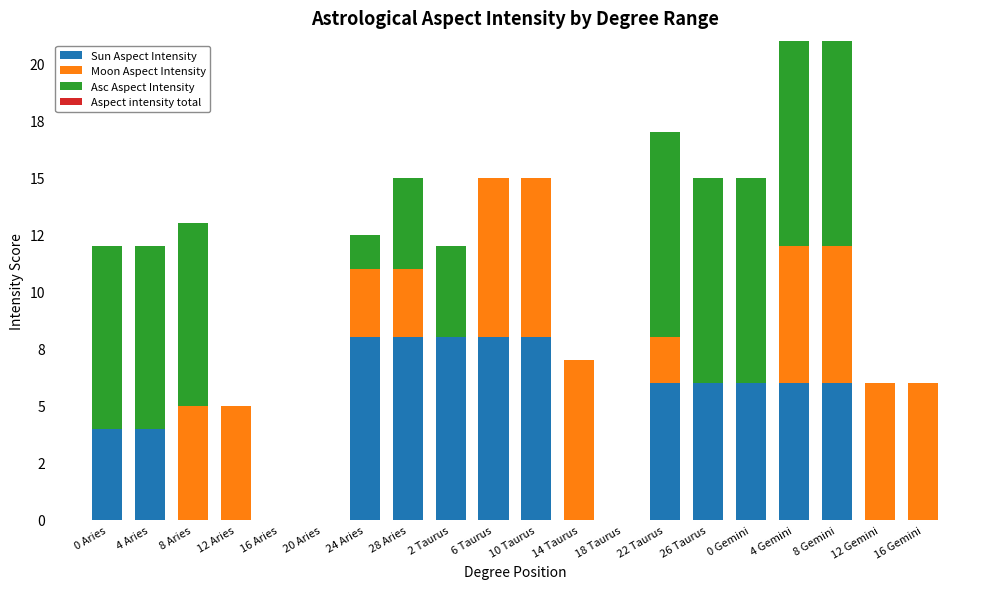

Are the bars grouped side by side (vs. stacked)?

No